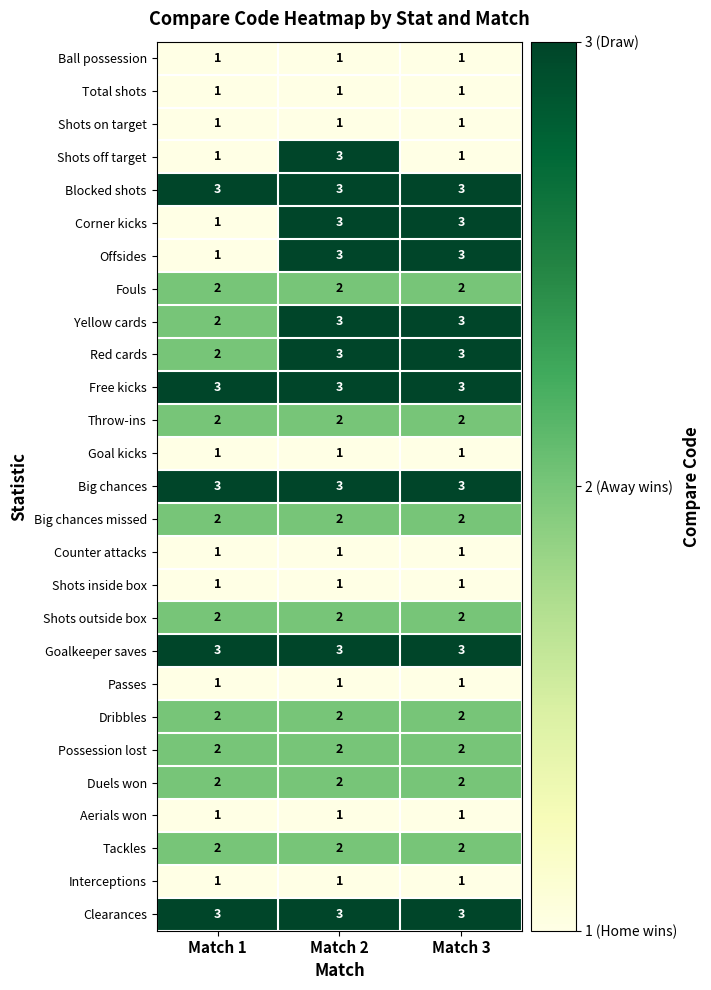

What is the smallest value displayed?

1